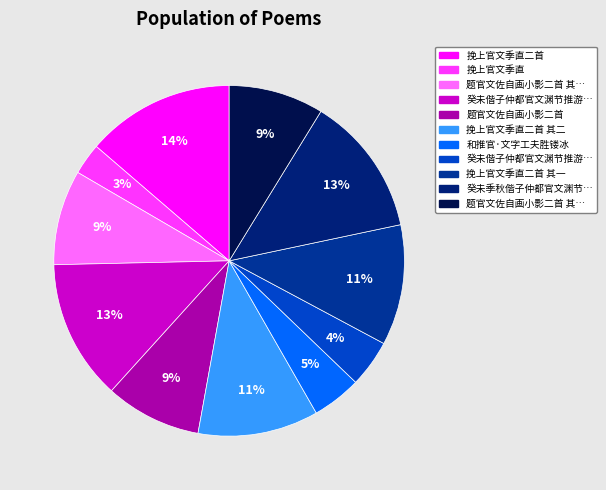

Count the number of slices in the pie.

11